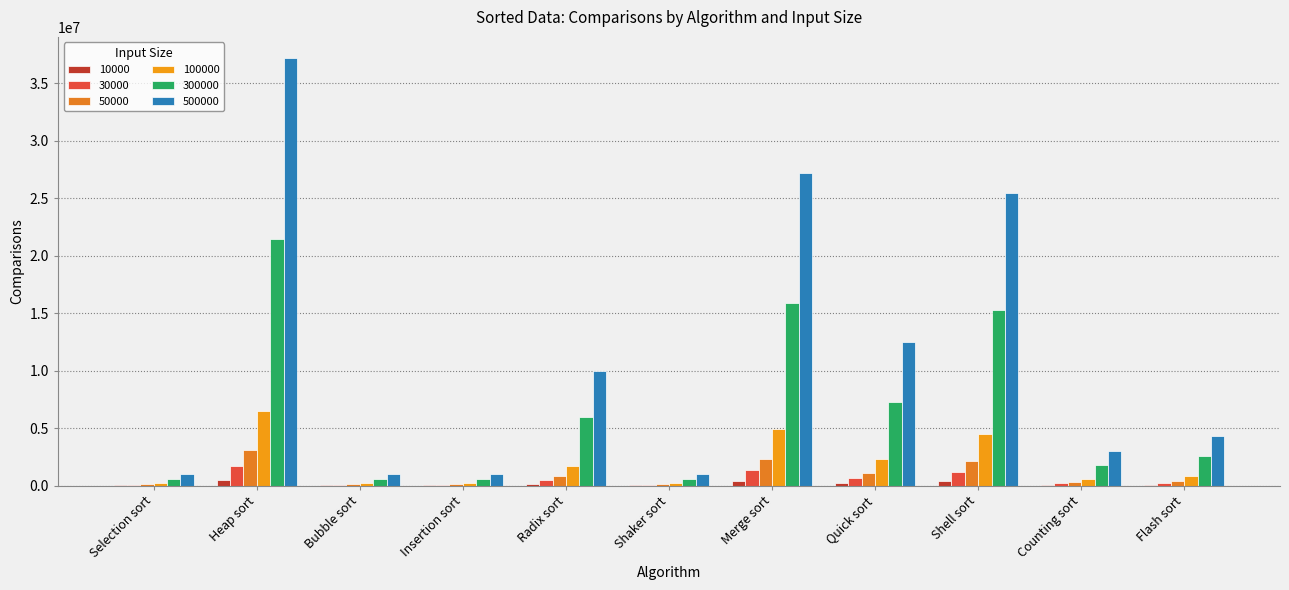

Is the value of 300000 at Shaker sort greater than the value of 50000 at Insertion sort?

Yes